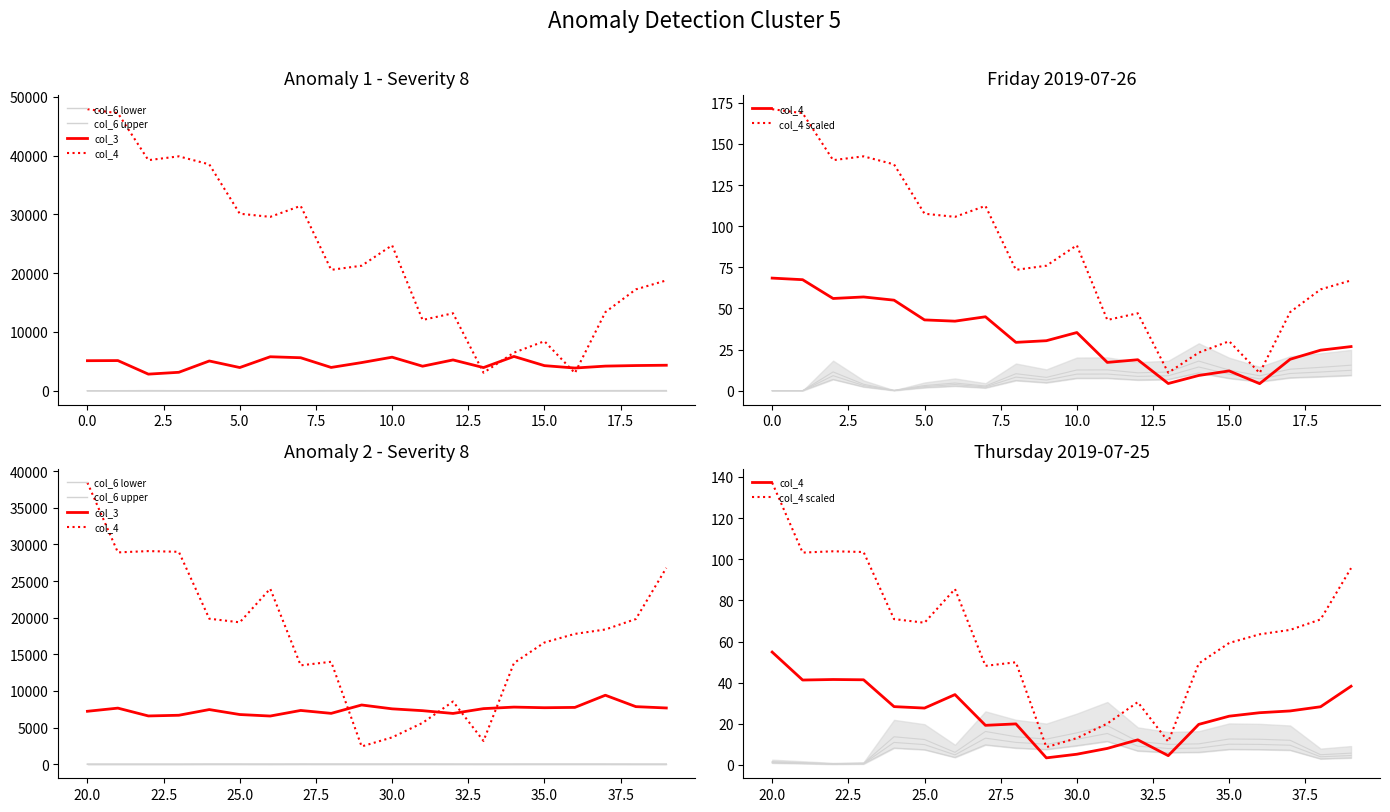

Is it true that col_6 lower equals 0.1 at 2.5?

True